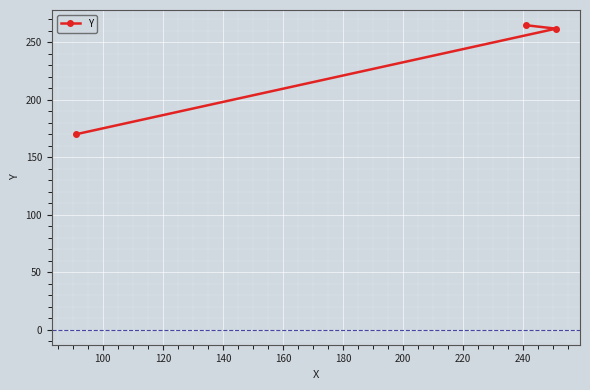

What is the value of the 3rd point from the left?

262